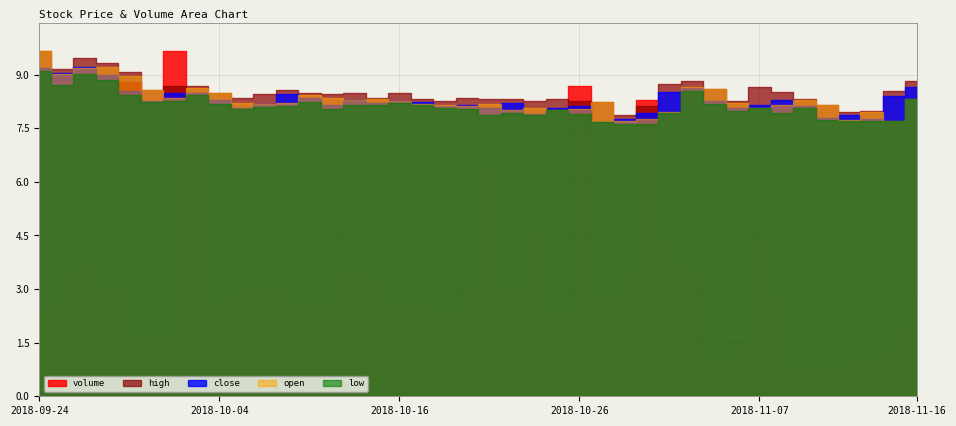

The value of high at 2018-10-31 is 8.1. True or false?

True